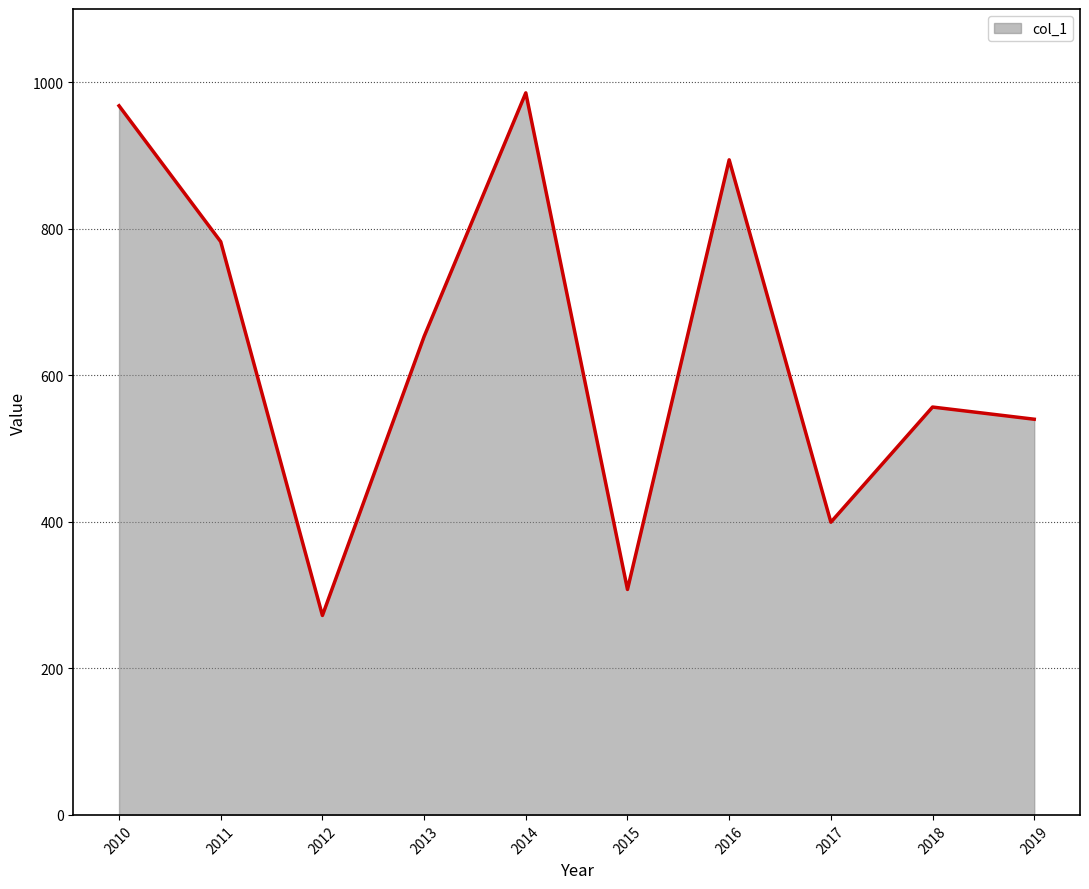

Does the chart have visible grid lines?

Yes